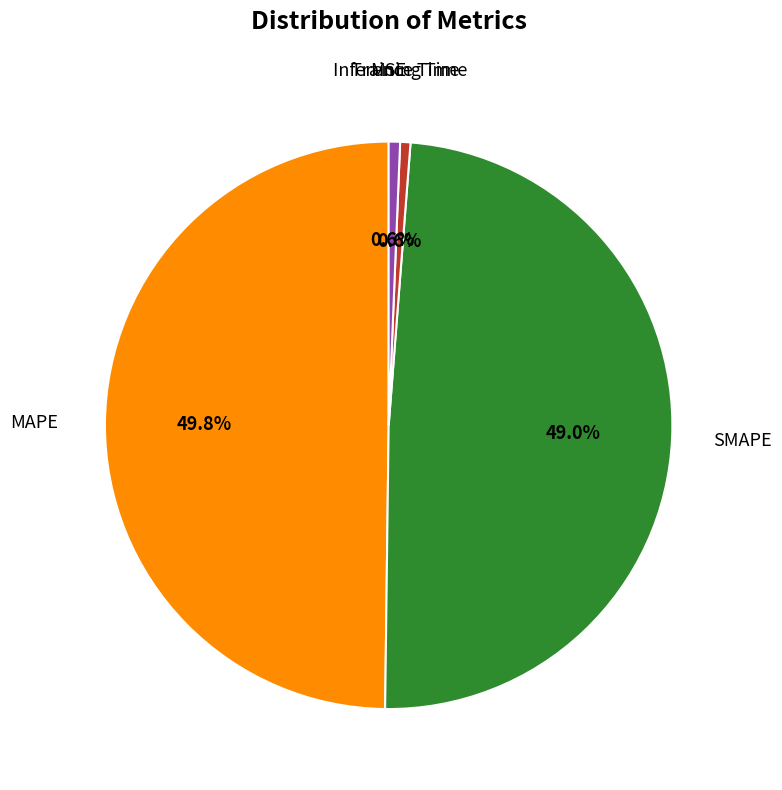

Is Inference Time the majority of the pie?

No